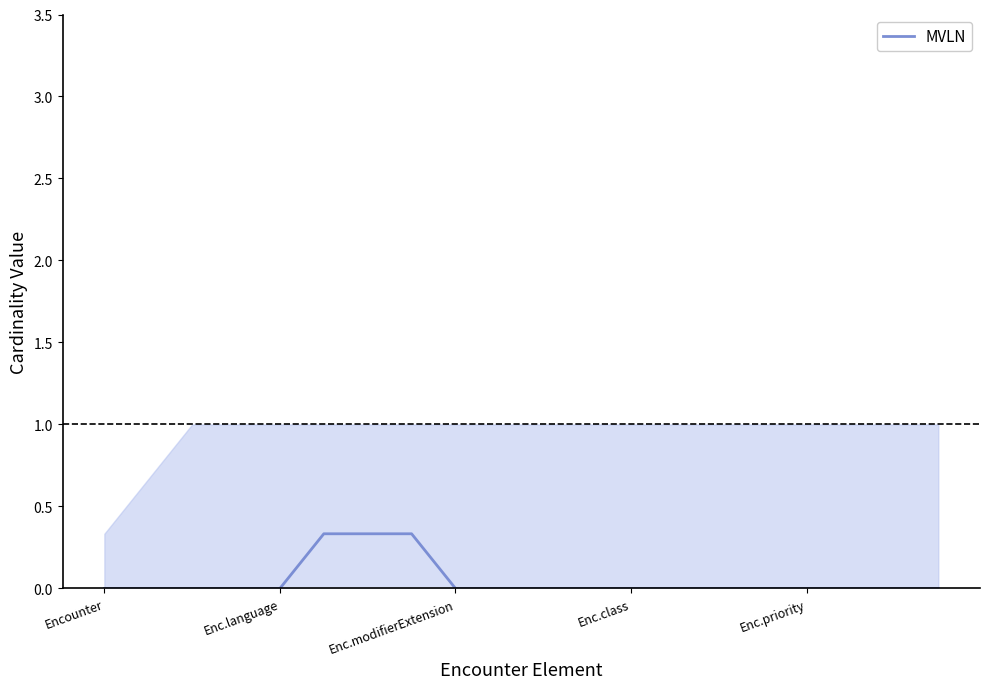

What is the highest value of the MVLN series?

0.3